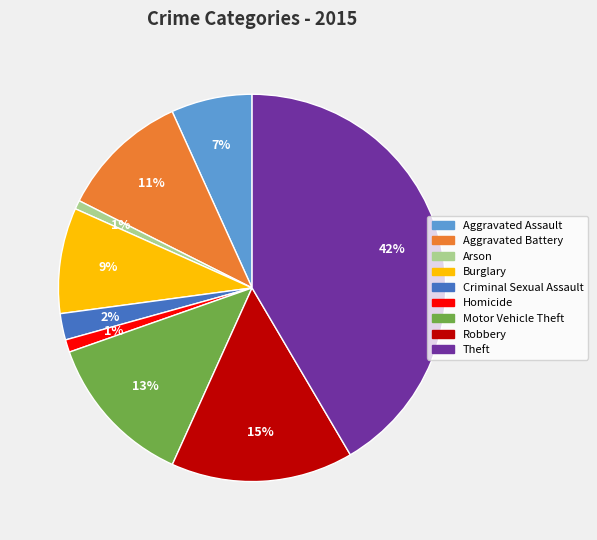

To the nearest percent, what portion does Theft represent?

42%